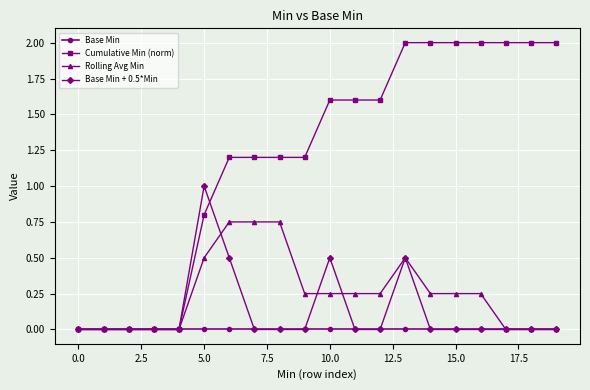

Which series has the largest range (max minus min)?

Cumulative Min (norm)